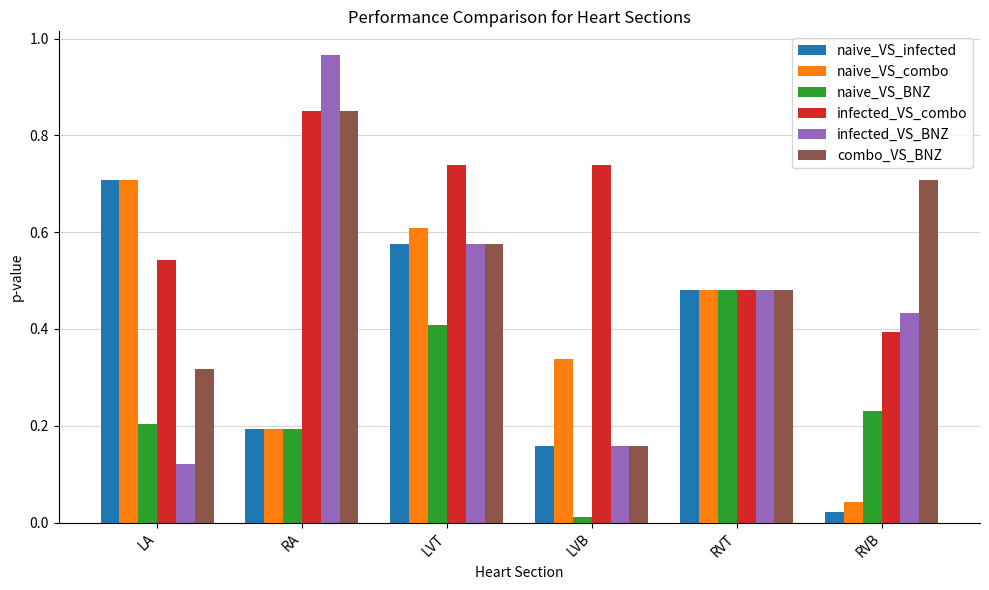

Which series has the widest spread of values?

infected_VS_BNZ